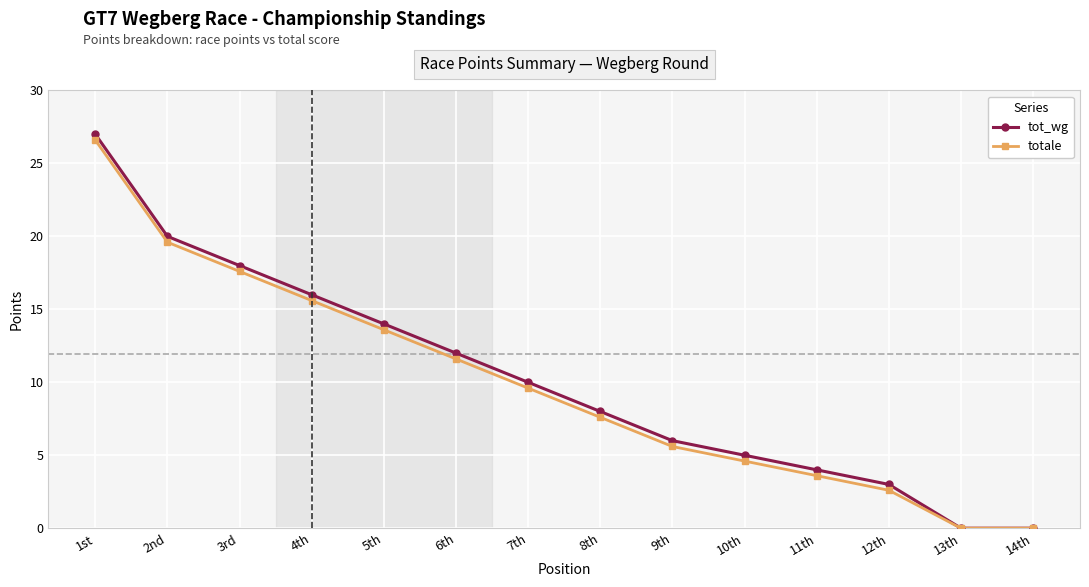

Does the chart display data point markers on the line(s)?

Yes